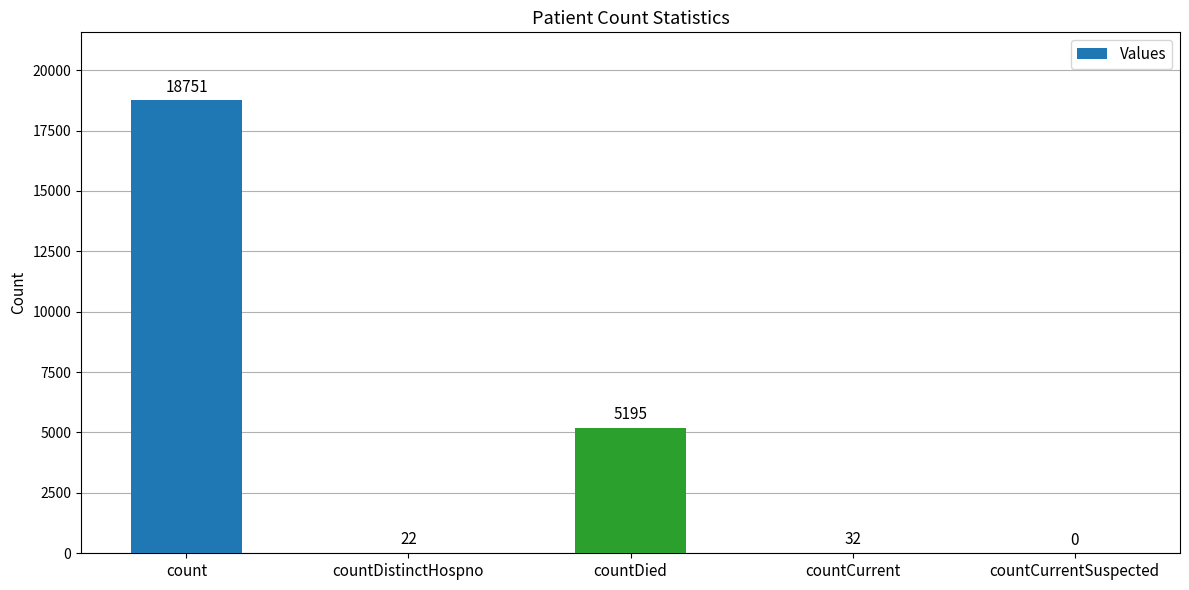

At which label is the value closest to 9375?

countDied